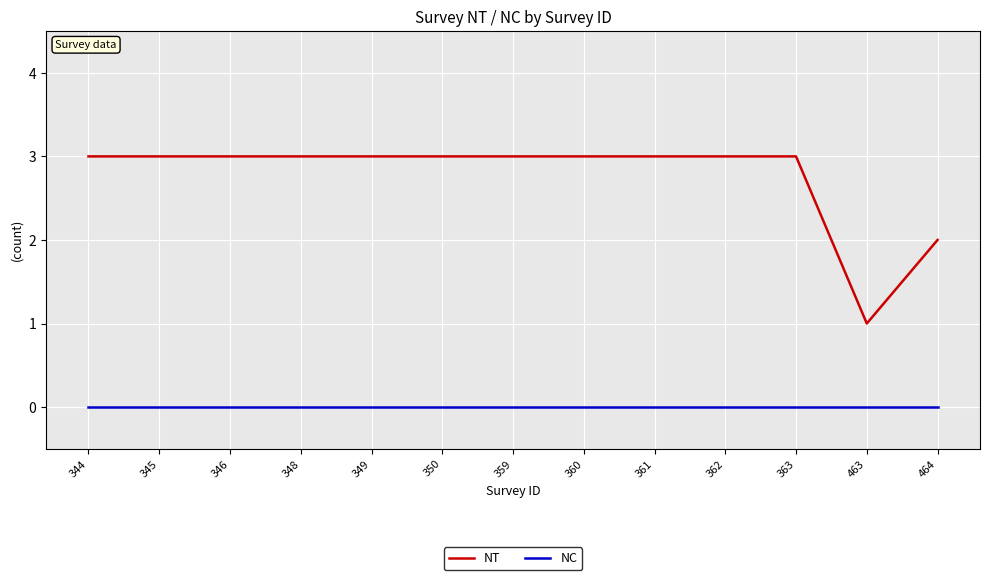

Reading left to right, transcribe all the data shown in this chart.

NT: 3	3	3	3	3	3	3	3	3	3	3	1	2
NC: 0	0	0	0	0	0	0	0	0	0	0	0	0